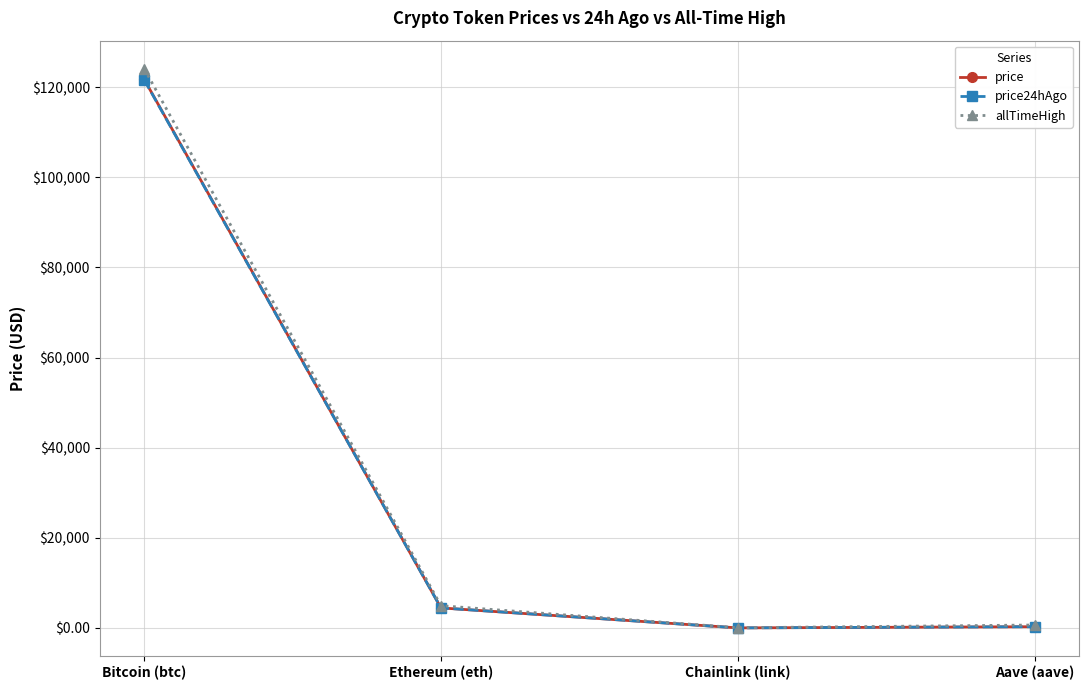

At which category is the sum across all series the highest?

Bitcoin (btc)